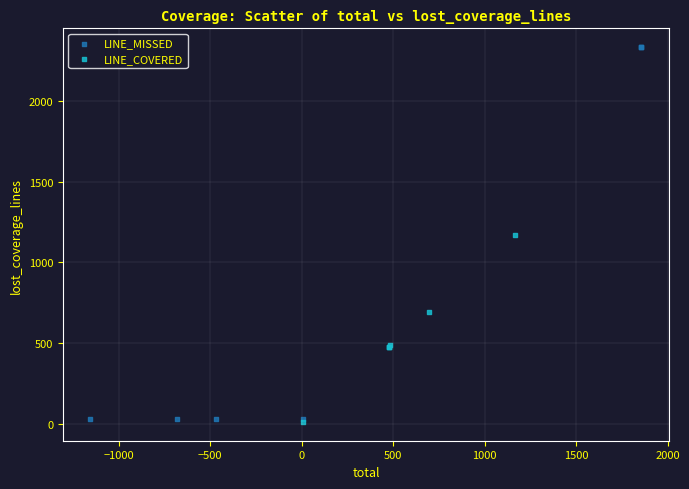

Which series reaches the maximum Y coordinate?

LINE_MISSED